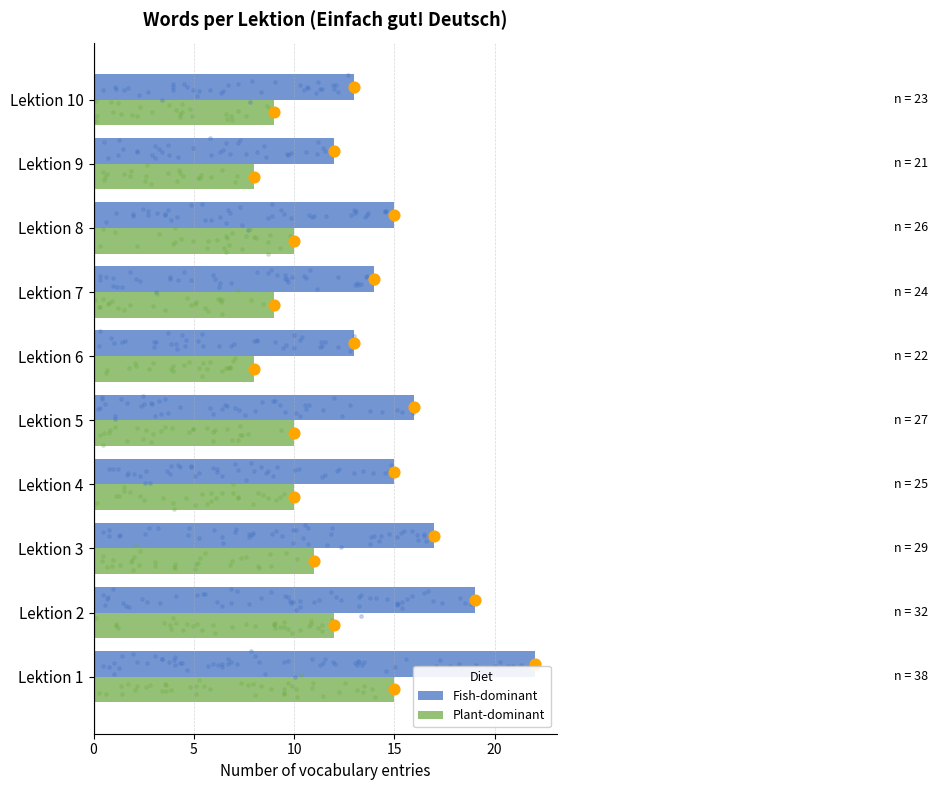

Which series reaches the maximum Y coordinate?

Fish-dominant